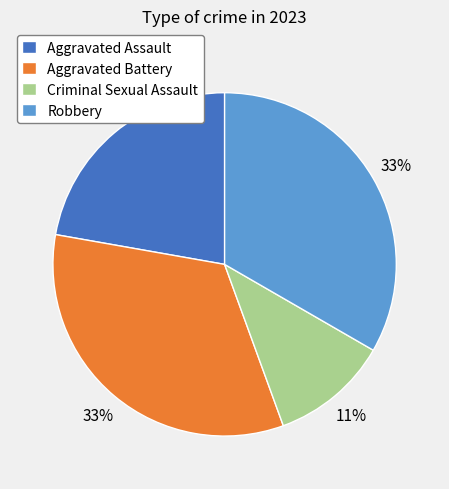

Which category has the smallest portion of the pie?

Criminal Sexual Assault